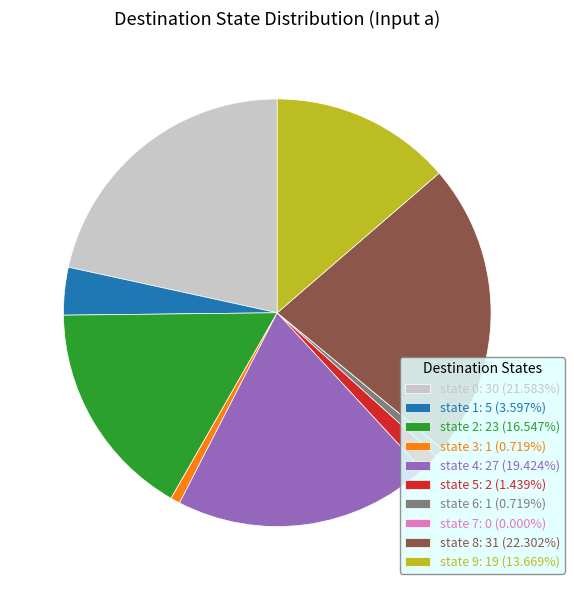

Is the sum of state 0: 30 (21.583%) and state 2: 23 (16.547%) greater than half?

No